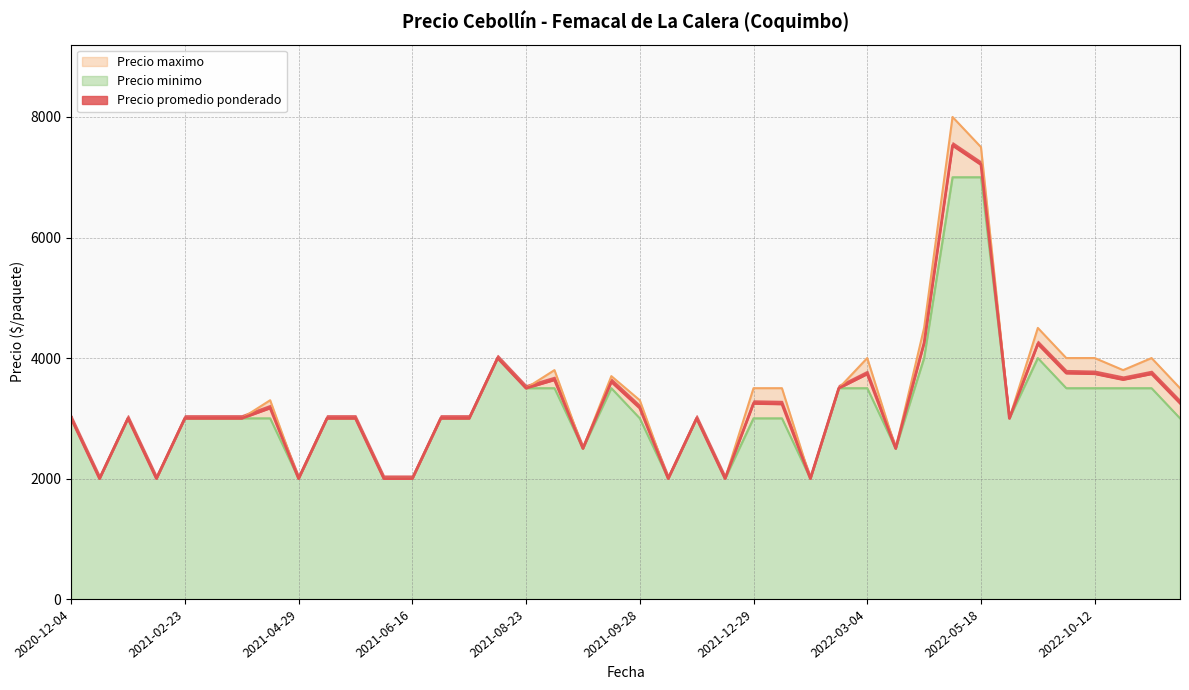

At which category does the chart reach its peak across all series?

2022-04-22